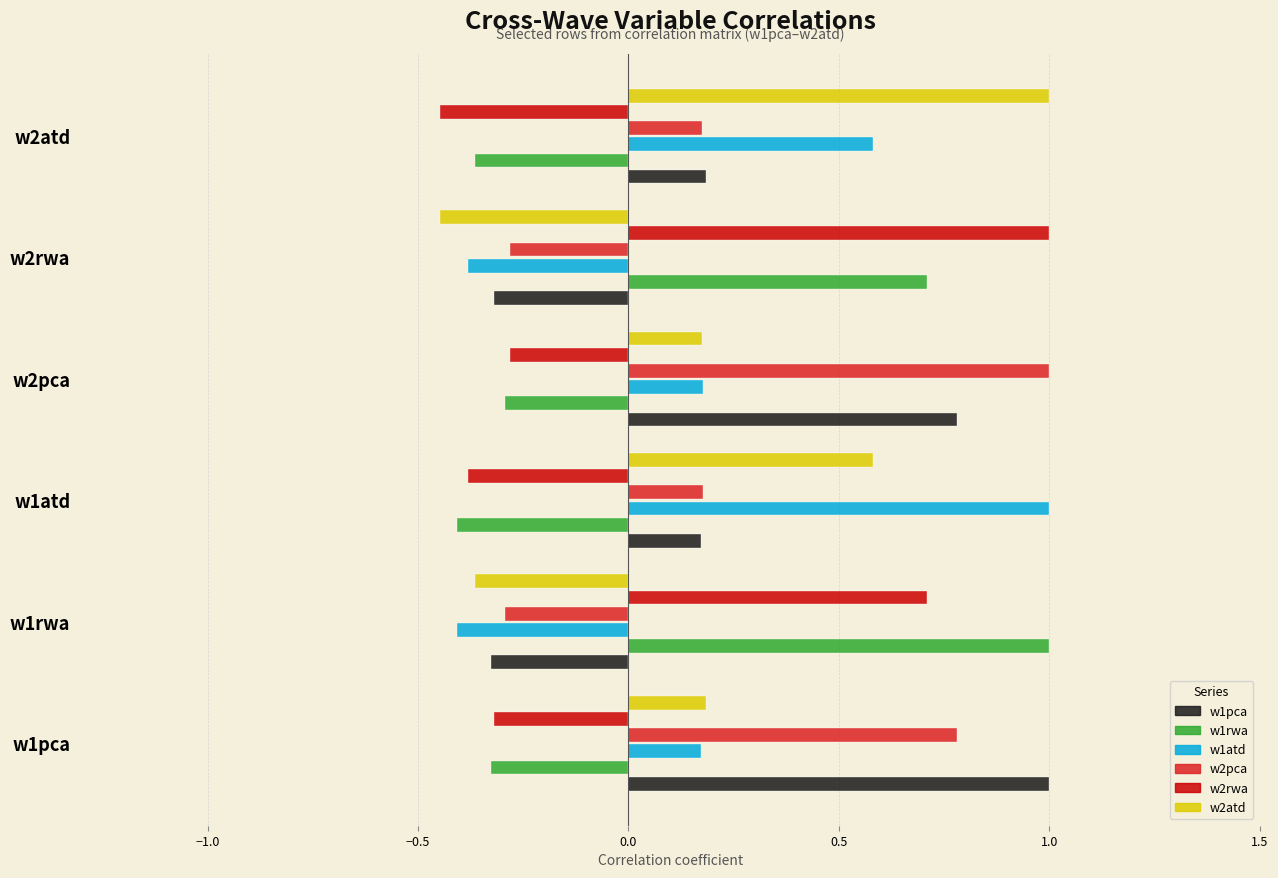

What are all the series names shown in the legend?

w1pca, w1rwa, w1atd, w2pca, w2rwa, w2atd